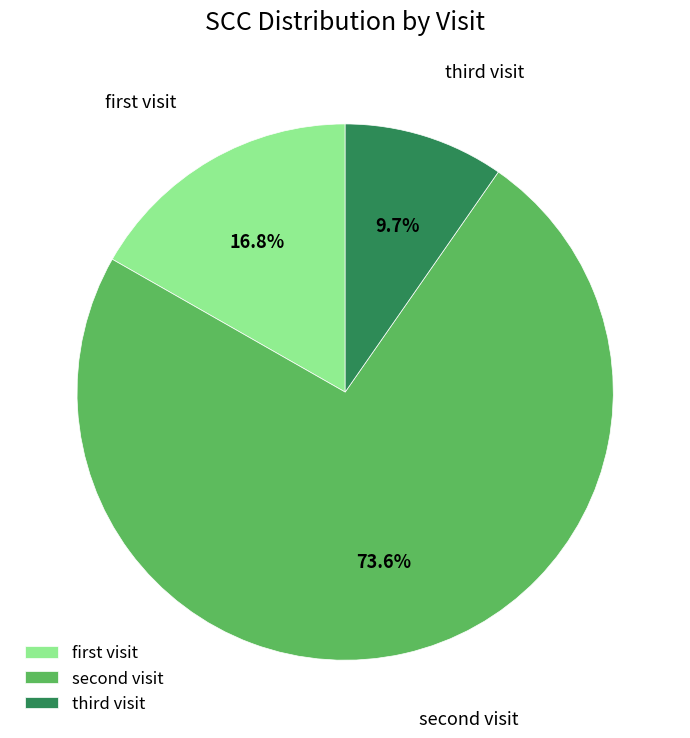

Count the number of slices in the pie.

3